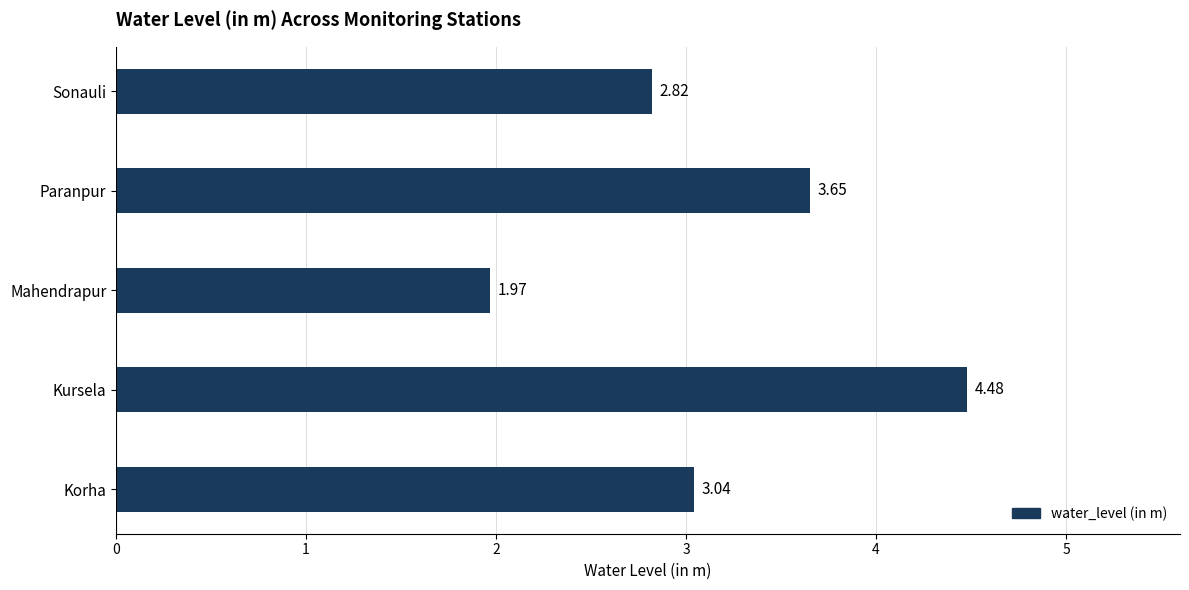

Which has a higher value, Korha or Paranpur?

Paranpur